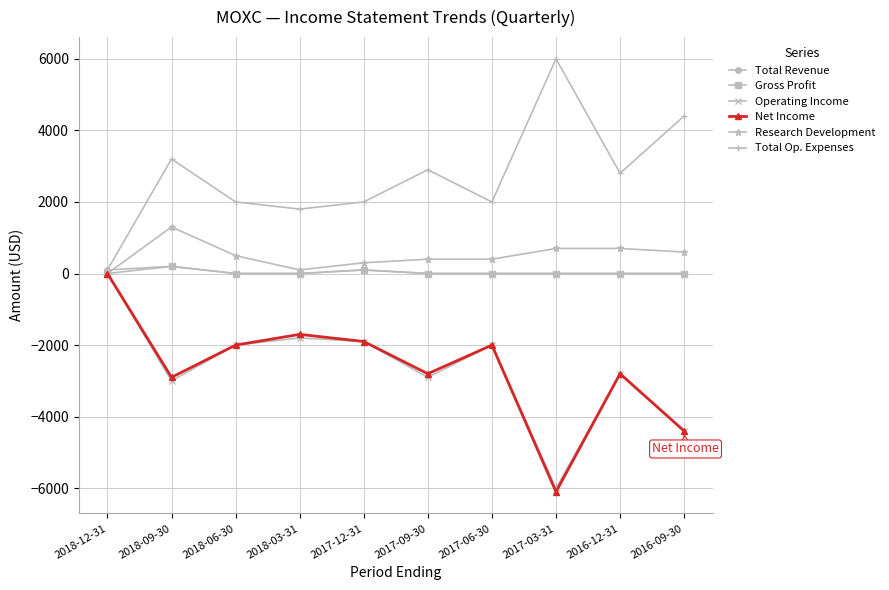

What are all the series names shown in the legend?

Total Revenue, Gross Profit, Operating Income, Net Income, Research Development, Total Op. Expenses